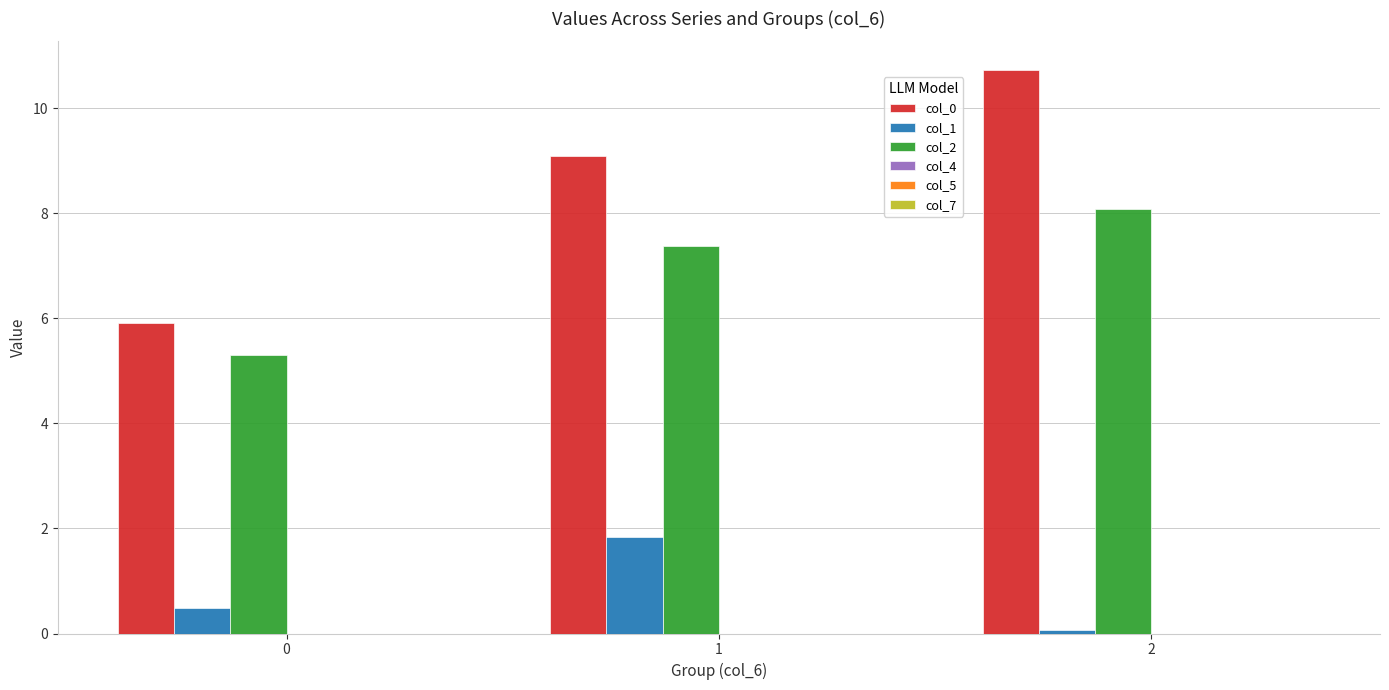

Rank the categories by col_0 value from highest to lowest.

2, 1, 0